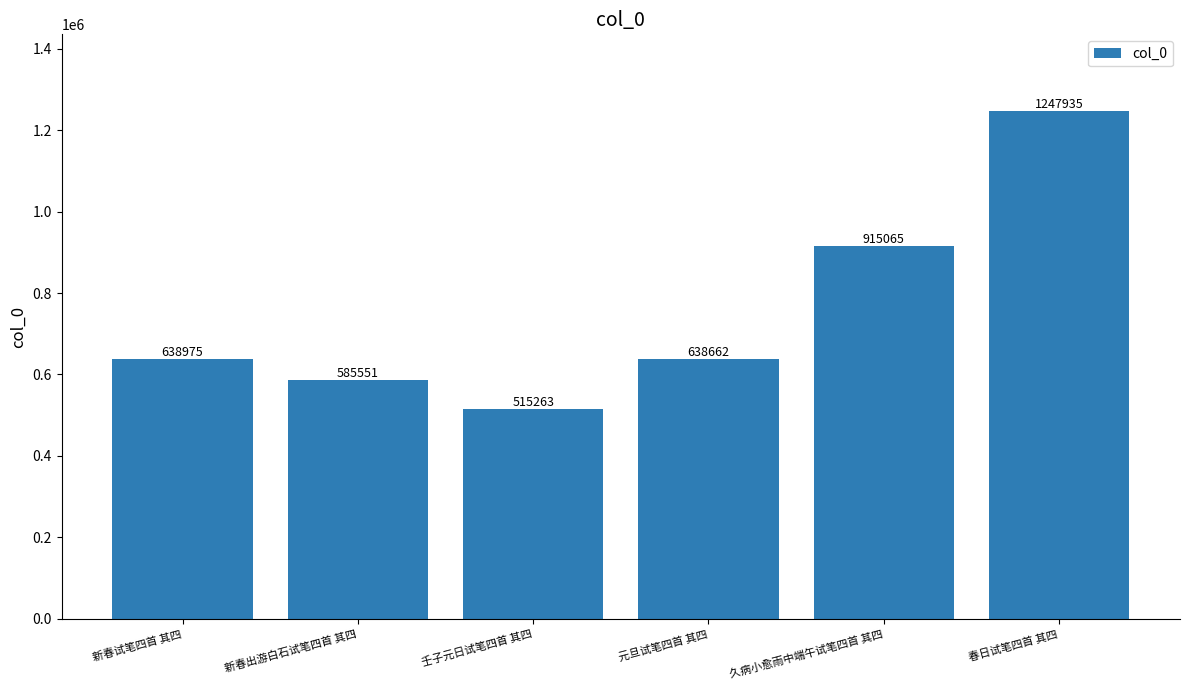

The value at 春日试笔四首 其四 is 1645914. True or false?

False